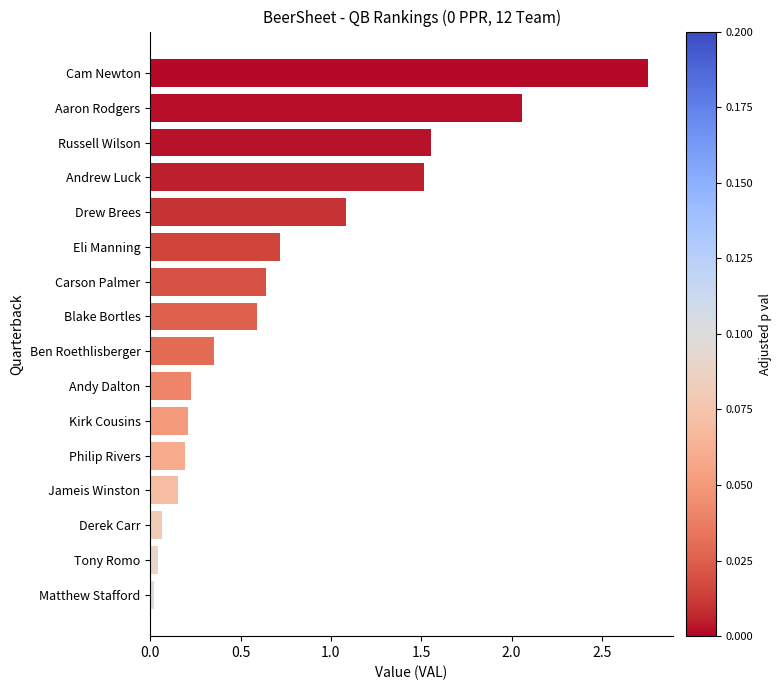

Which category has the highest value across all series?

Cam Newton